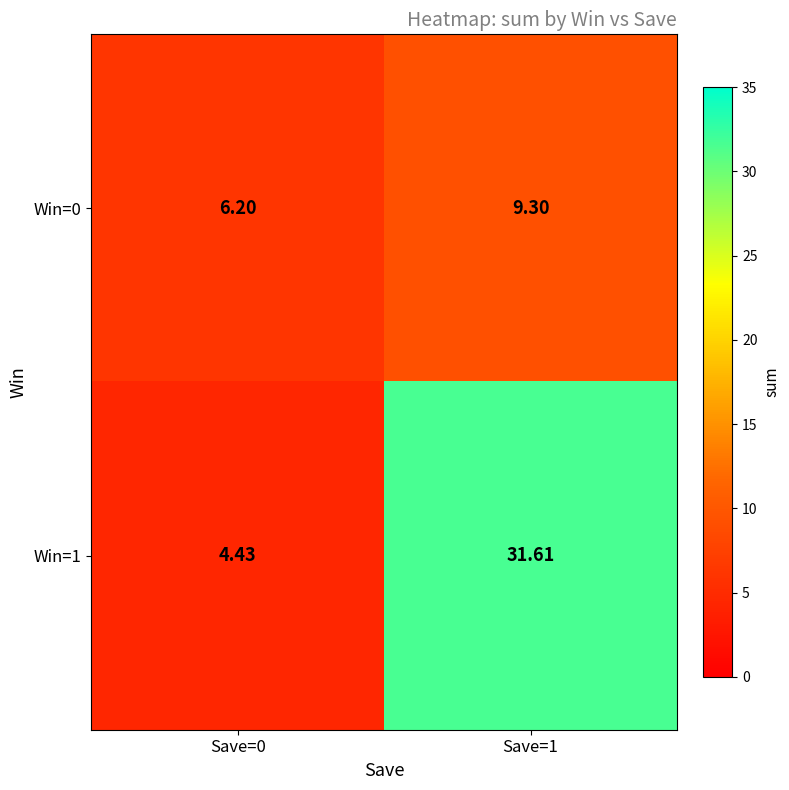

Is the value of Win=1 at Save=1 greater than the value of Win=0 at Save=0?

Yes